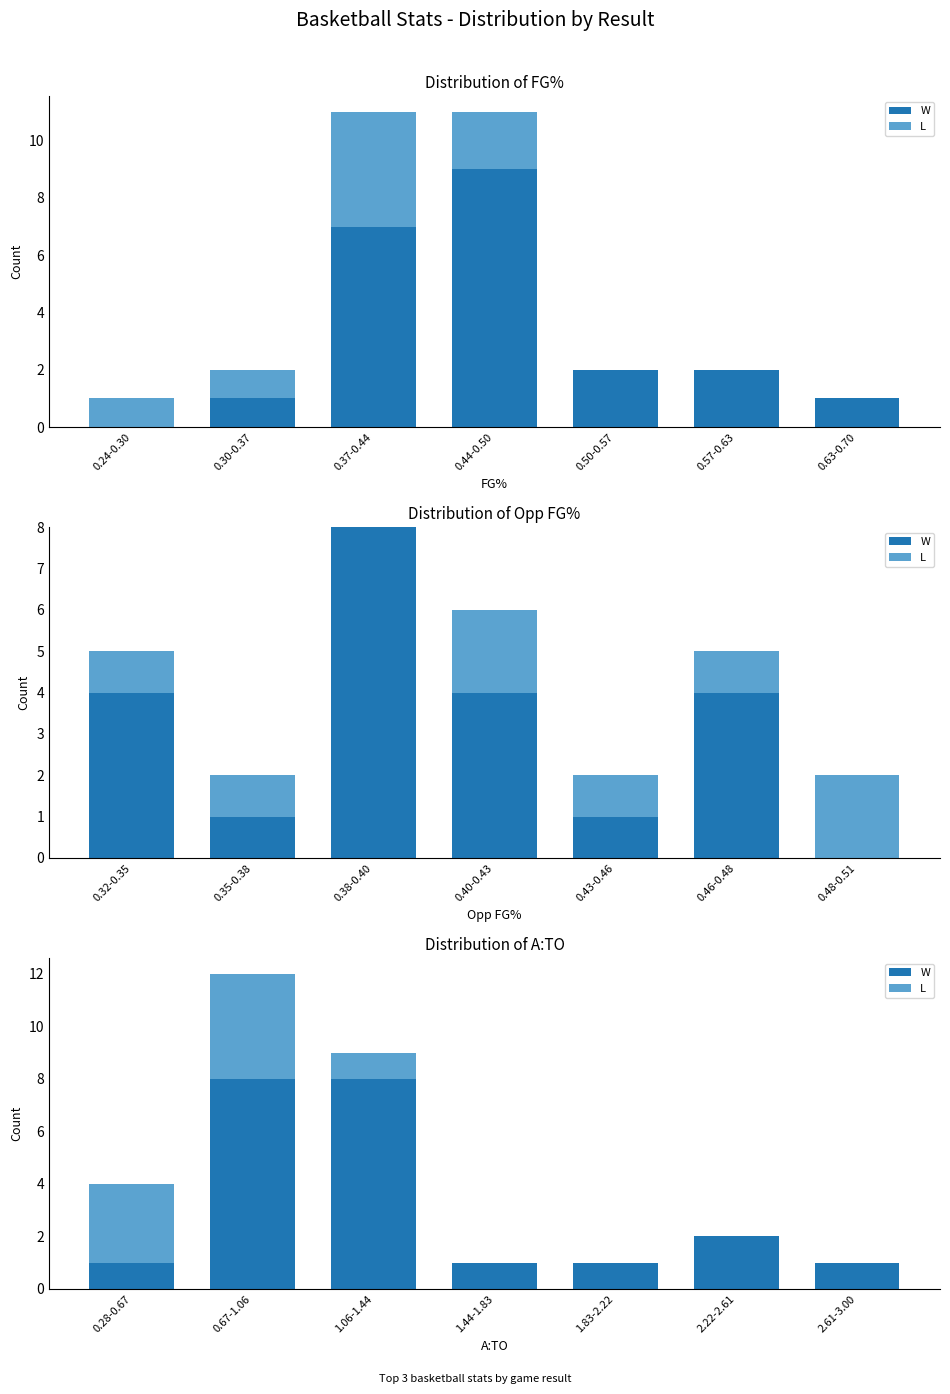

What is the spread (max minus min) of values at 2.22-2.61?

2